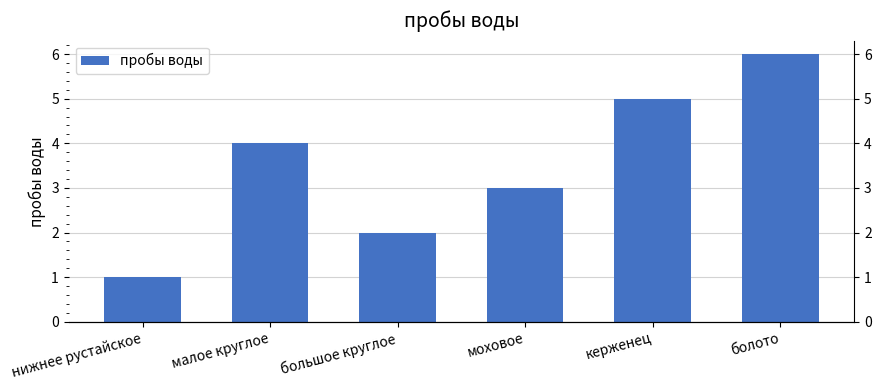

What is the difference between the maximum and minimum values?

5